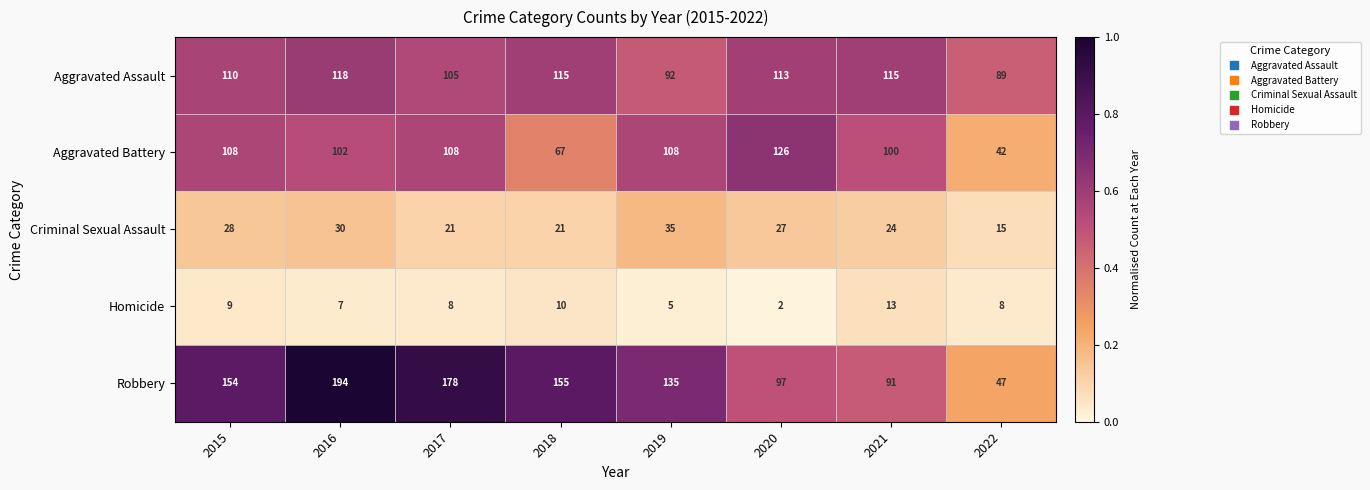

What is the minimum value for Aggravated Battery?

42